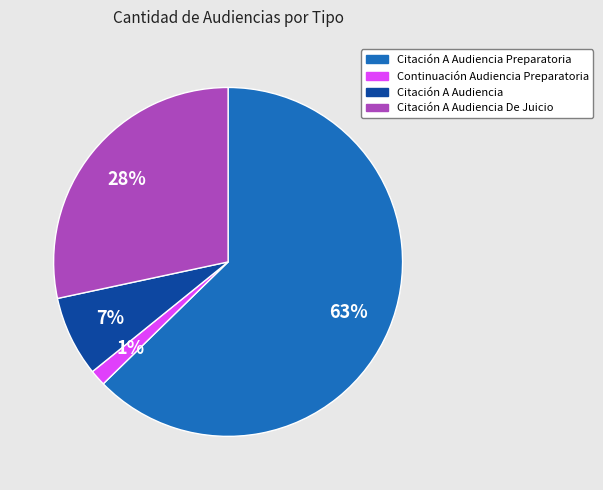

Which slice is the smallest?

Continuación Audiencia Preparatoria